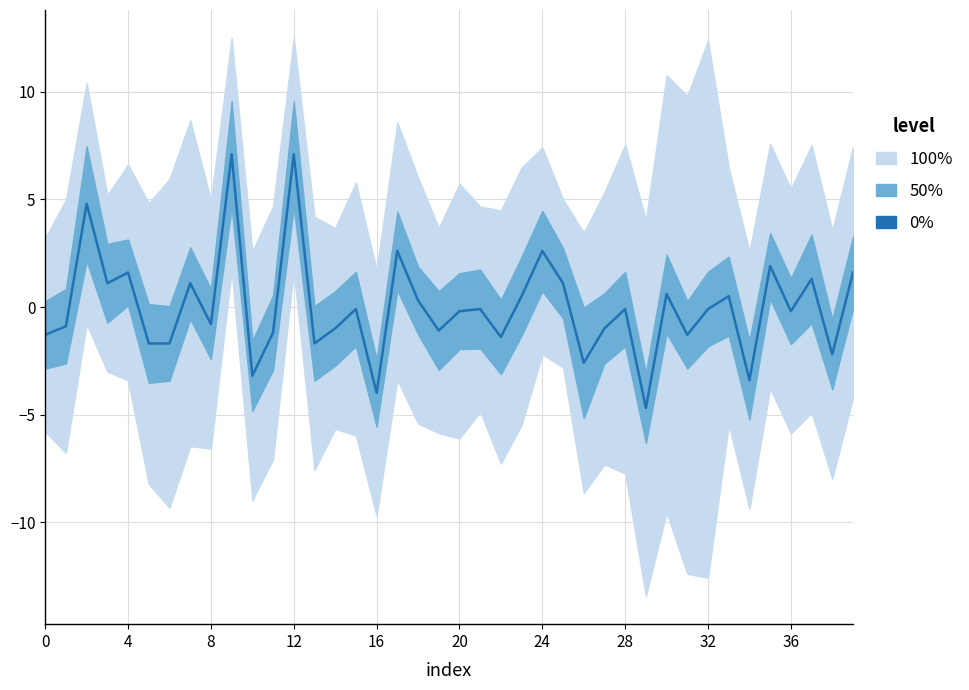

True or false: the data shows -1.3 at 31.

True